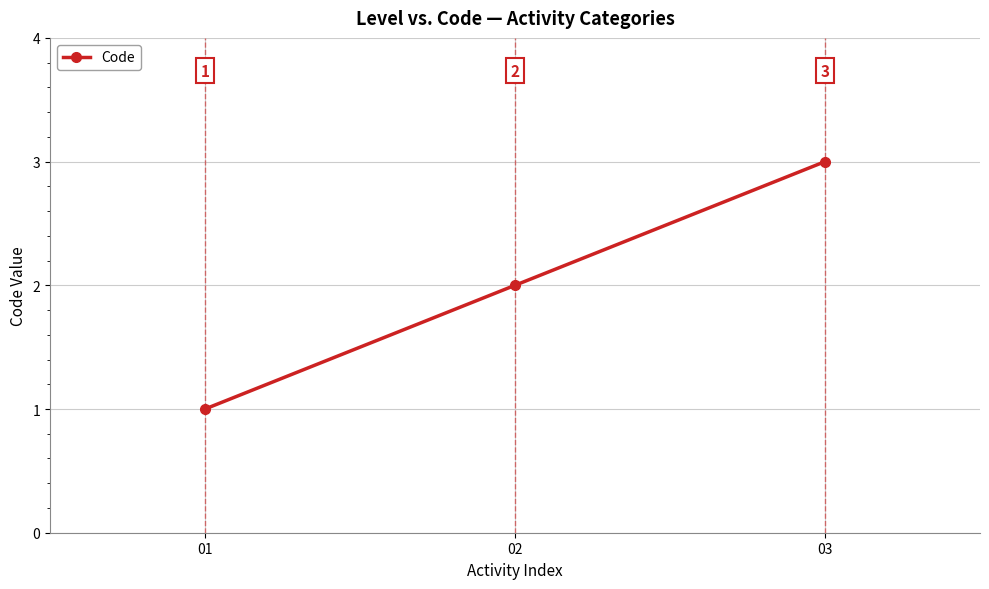

Reading left to right, transcribe all the data shown in this chart.

1	2	3